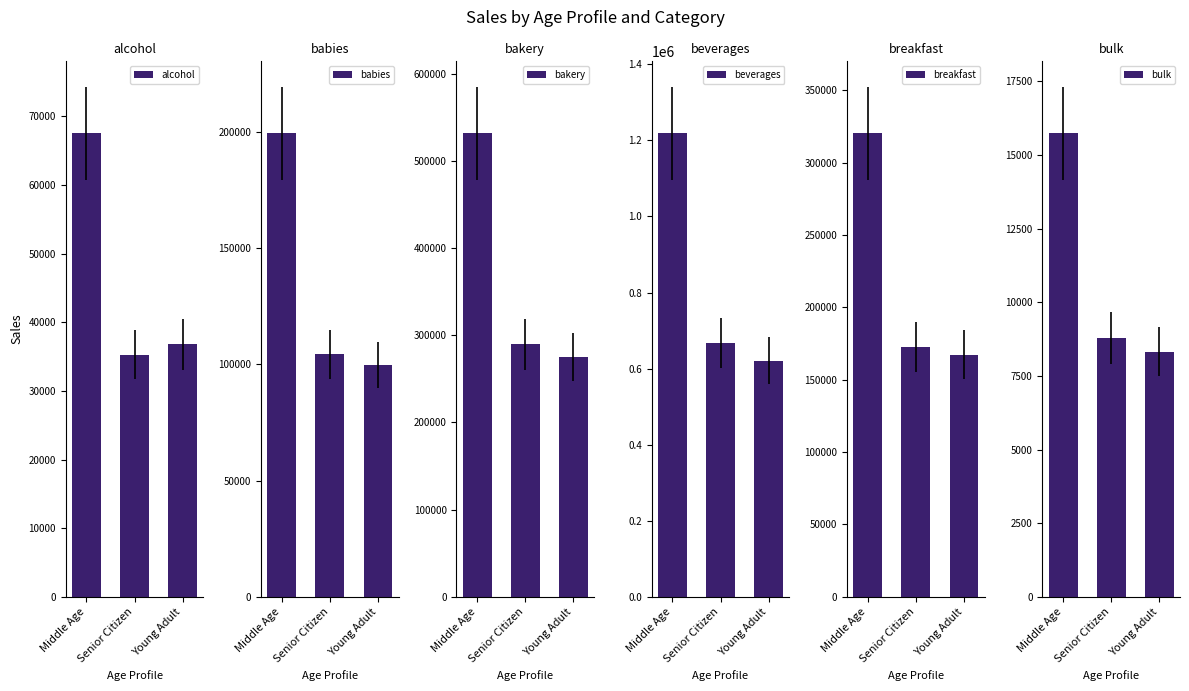

Rank the series at Senior Citizen from highest to lowest value.

beverages, bakery, breakfast, babies, alcohol, bulk